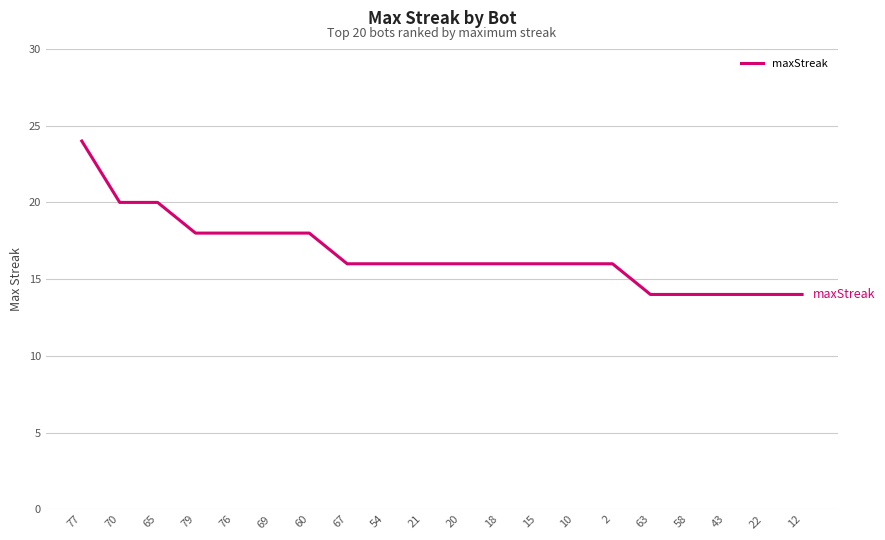

Reading right to left, list all the values displayed in this chart.

12=14	22=14	43=14	58=14	63=14	2=16	10=16	15=16	18=16	20=16	21=16	54=16	67=16	60=18	69=18	76=18	79=18	65=20	70=20	77=24